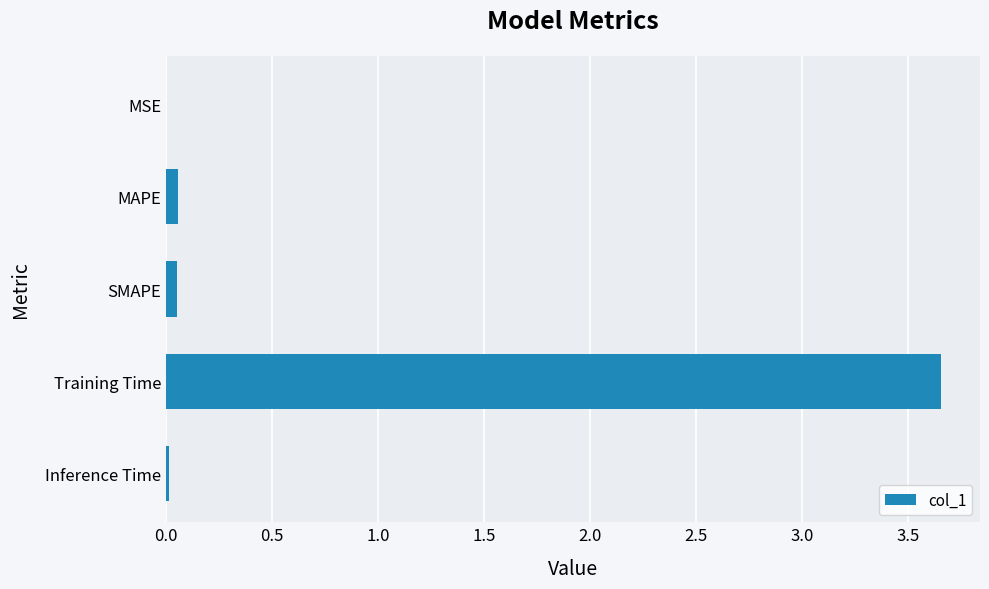

Which has a higher value, SMAPE or Training Time?

Training Time